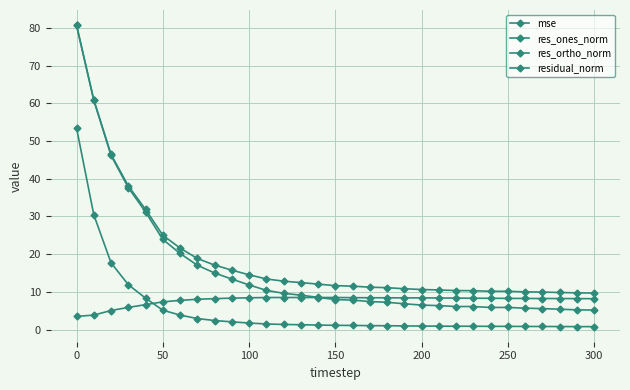

Is this an area chart (filled region under the line)?

No